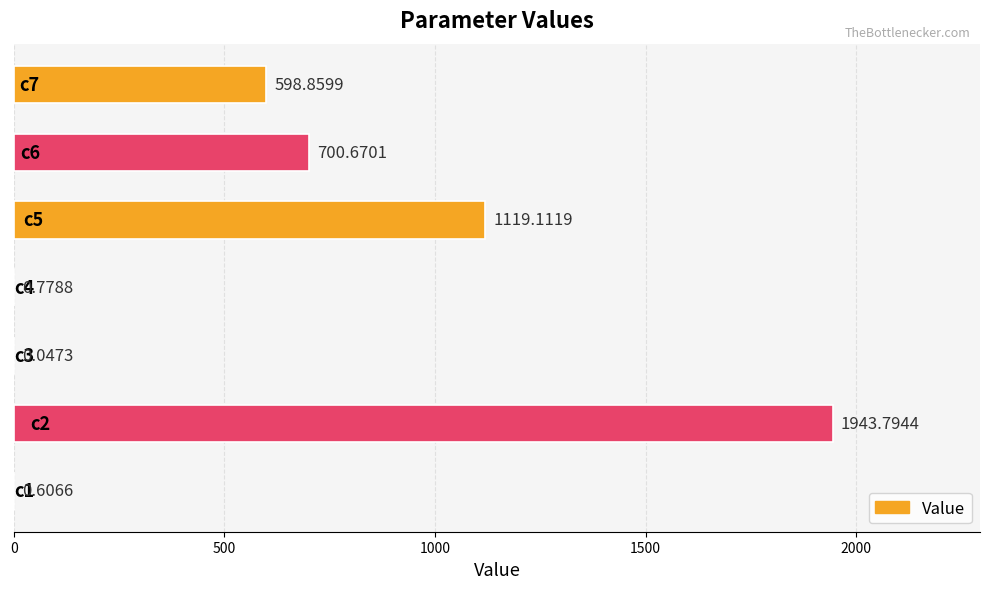

Count the number of categories in the chart.

7